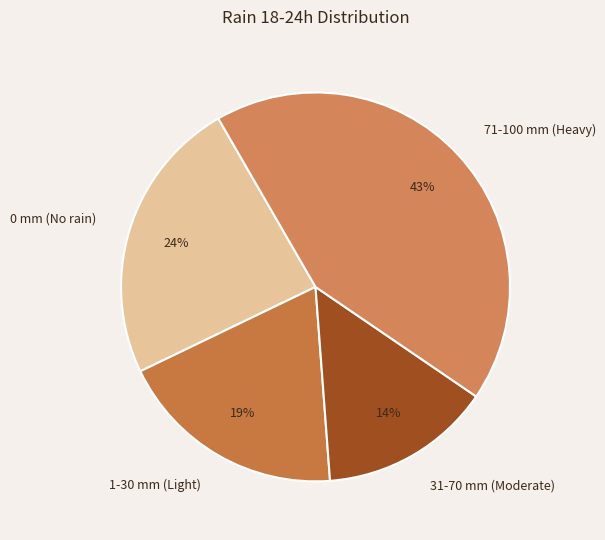

To the nearest percent, what is the difference between the 1-30 mm (Light) and 31-70 mm (Moderate) slice percentages?

5%